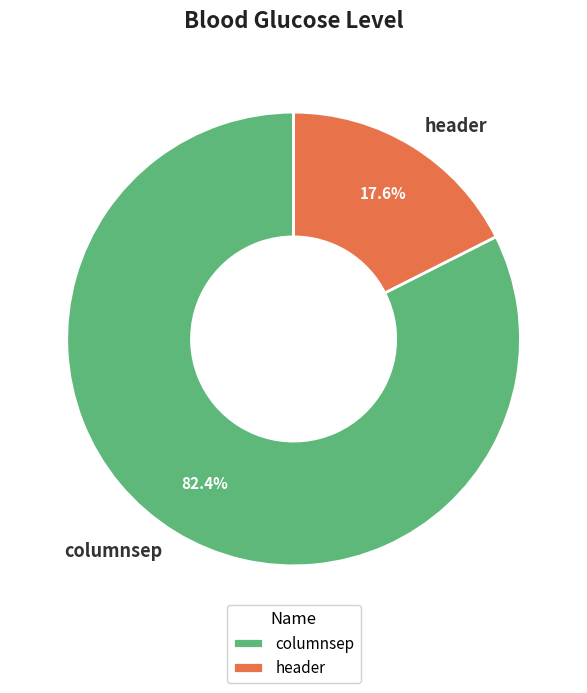

Which category has the smallest portion of the pie?

header